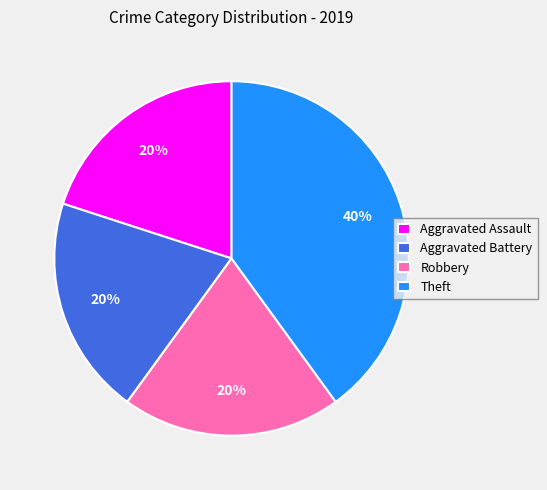

What is the ratio of the value at Robbery to the value at Theft?

0.5